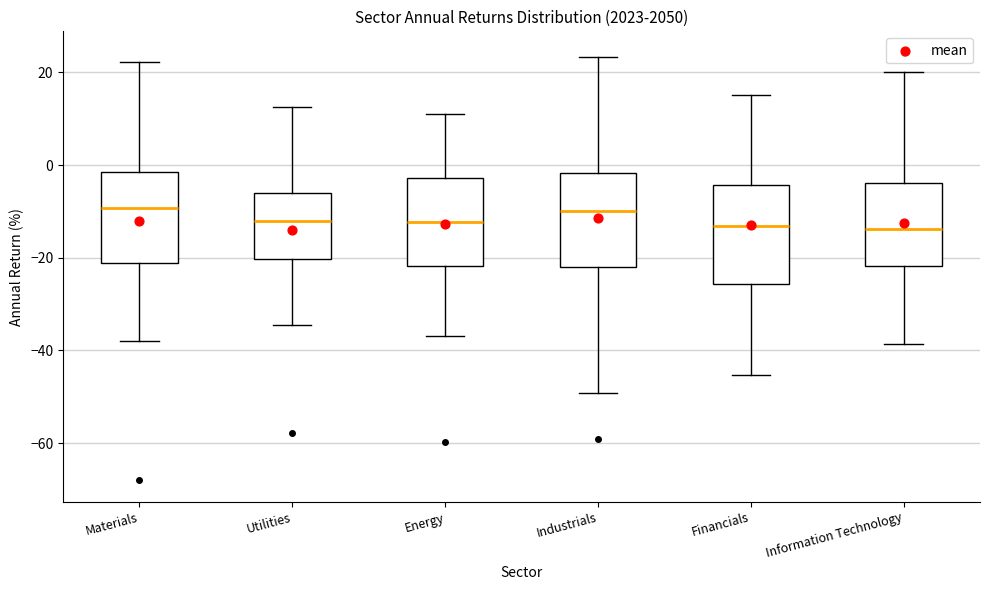

Reading left to right, transcribe this box plot: for each box, give where its median line is, the range the box spans, and where its two whiskers end, as read against the y-axis. The values are not printed on the chart, so give them approximately, as read against the axis.

Materials: median -10, box -22 to -2, whiskers -38 to 22
Utilities: median -12, box -20 to -6, whiskers -34 to 12
Energy: median -12, box -22 to -2, whiskers -36 to 12
Industrials: median -10, box -22 to -2, whiskers -50 to 24
Financials: median -14, box -26 to -4, whiskers -46 to 16
Information Technology: median -14, box -22 to -4, whiskers -38 to 20